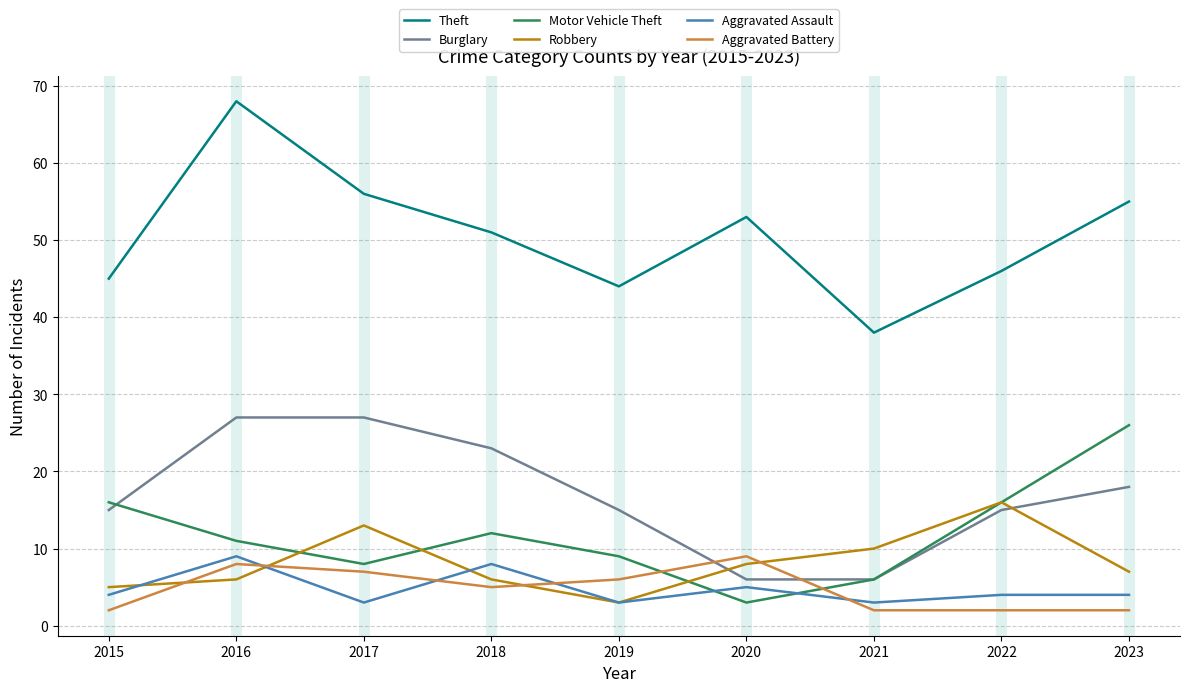

At how many categories does at least one series exceed 37?

9